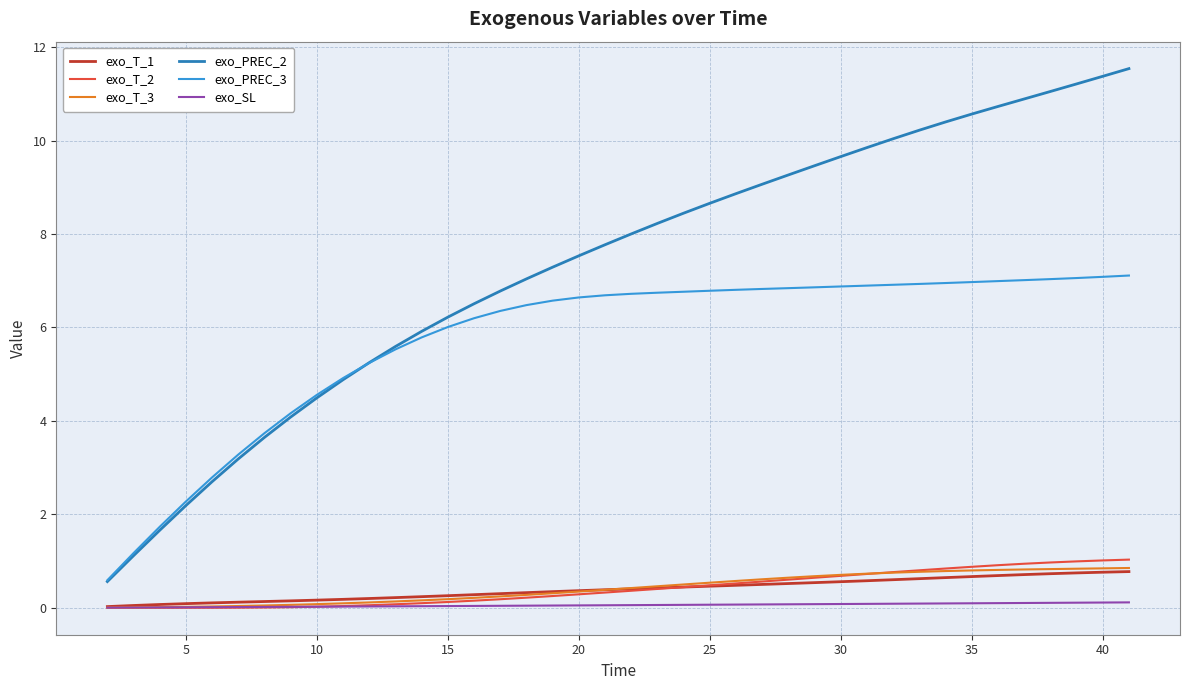

Which series has the largest total across all categories?

exo_PREC_2